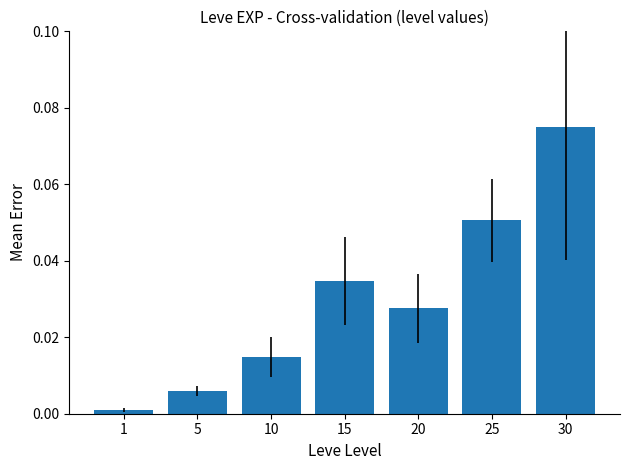

The chart shows a value of 0.0 at 30. True or false?

False